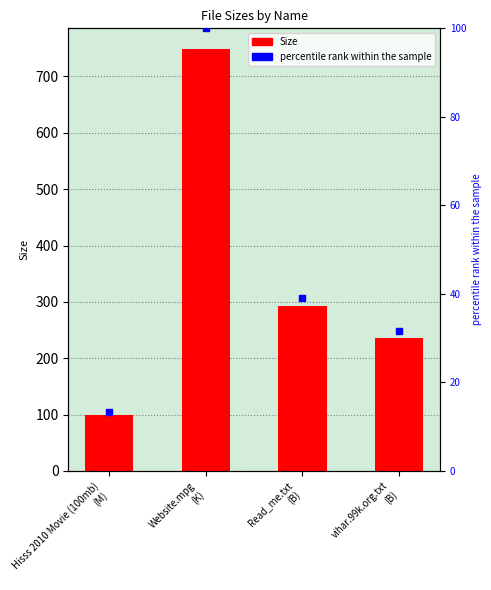

Which series has the widest spread of Y values?

Size